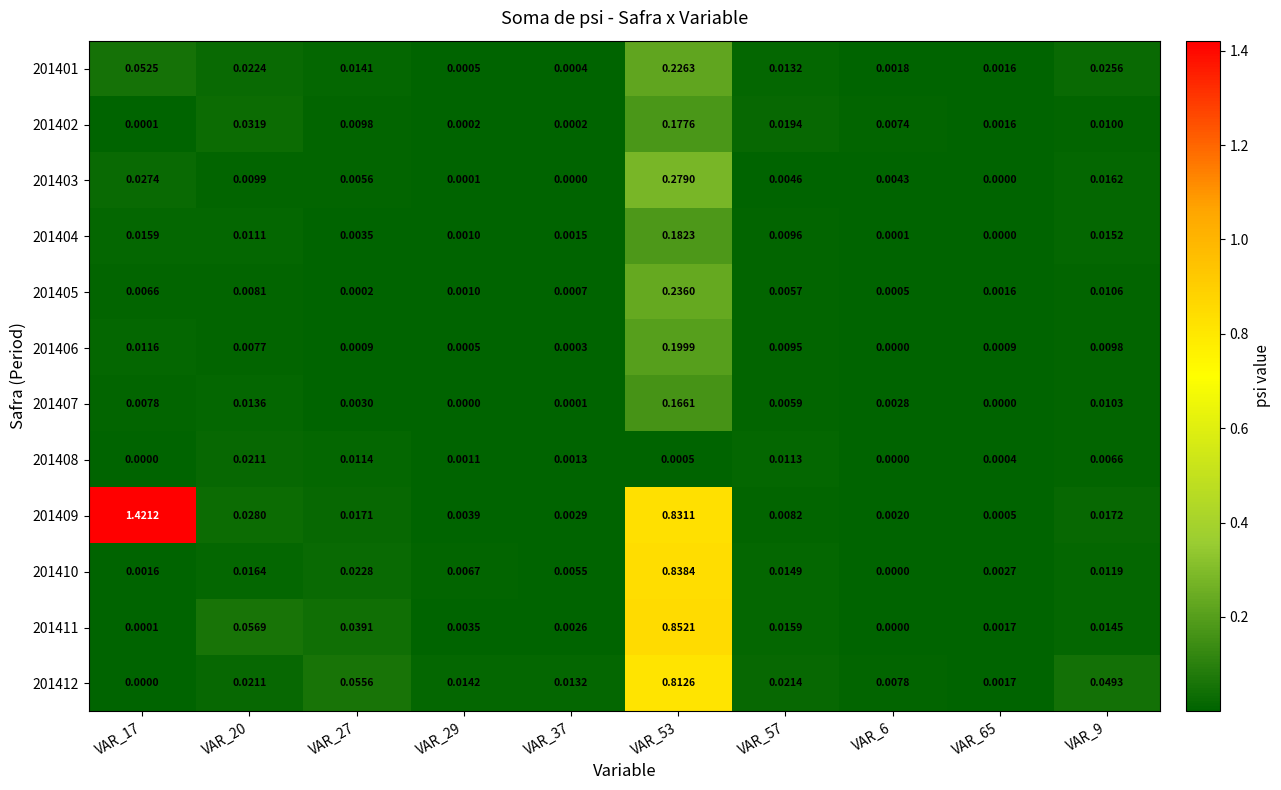

How many values in 201404 are above zero?

9